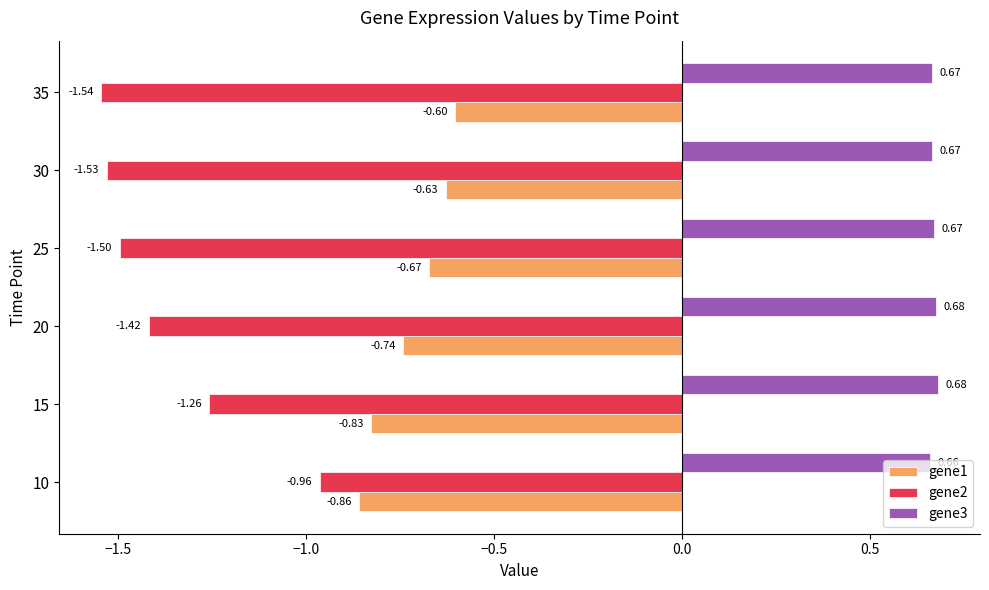

Which series has the largest total across all categories?

gene3